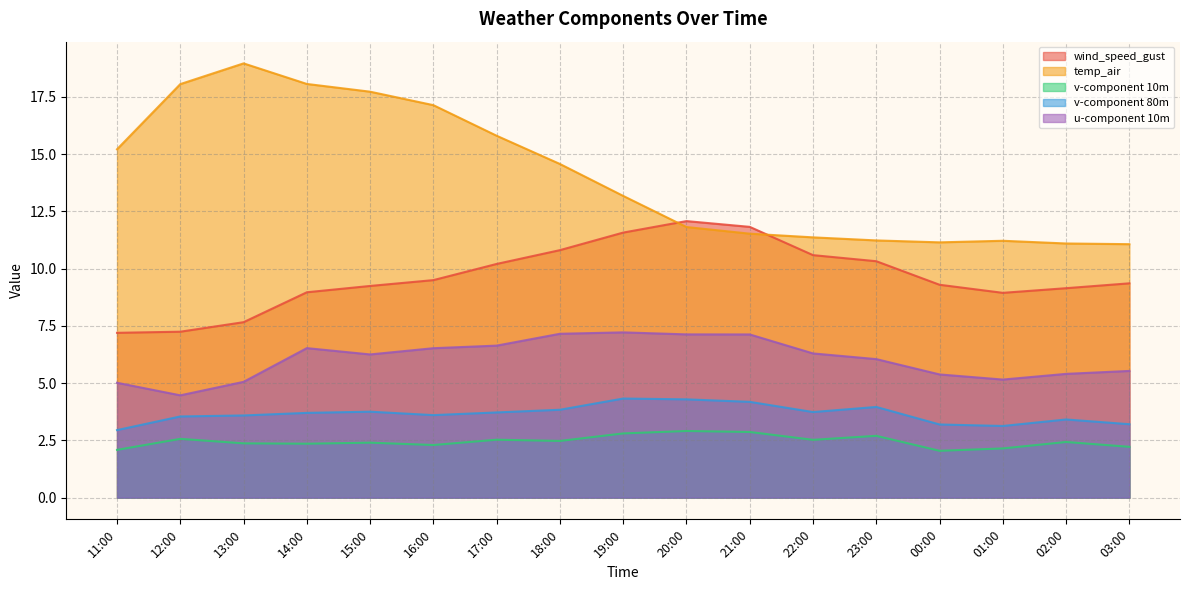

Reading right to left, what are all the values shown in this chart?

wind_speed_gust: 9.4	9.1	8.9	9.3	10.3	10.6	11.8	12.1	11.6	10.8	10.2	9.5	9.2	9.0	7.7	7.2	7.2
temp_air: 11.1	11.1	11.2	11.1	11.2	11.4	11.5	11.8	13.2	14.6	15.8	17.1	17.7	18.1	19.0	18.1	15.2
v-component 10m: 2.2	2.4	2.1	2.0	2.7	2.5	2.9	2.9	2.8	2.5	2.5	2.3	2.4	2.4	2.4	2.6	2.1
v-component 80m: 3.2	3.4	3.1	3.2	4.0	3.7	4.2	4.3	4.3	3.8	3.7	3.6	3.8	3.7	3.6	3.5	2.9
u-component 10m: 5.5	5.4	5.2	5.4	6.0	6.3	7.1	7.1	7.2	7.2	6.6	6.5	6.3	6.5	5.1	4.5	5.0